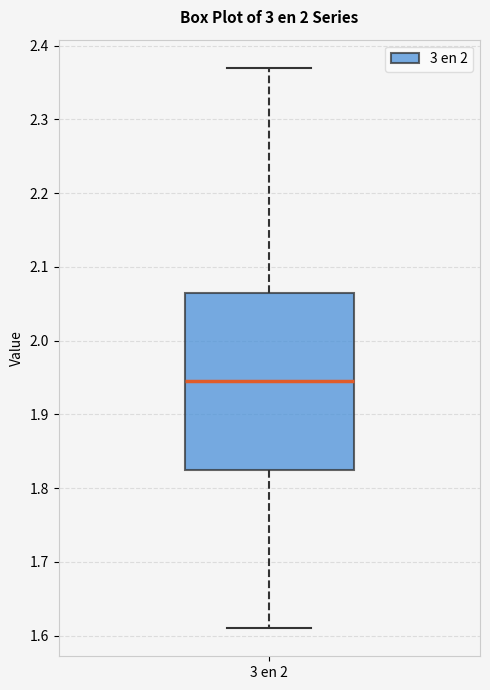

Read this box plot against the y-axis: the position of the median line, the range covered by the box, and the ends of both whiskers. The values are not printed on the chart, so give them approximately, as read against the axis.

median 1.95, box 1.83 to 2.07, whiskers 1.61 to 2.37